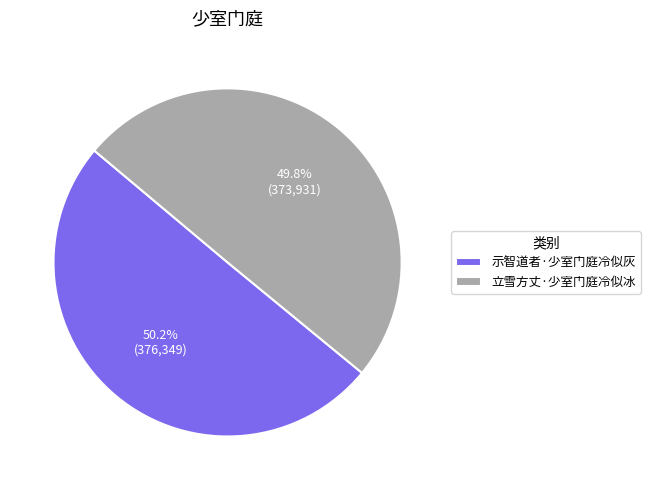

Combined, what portion of the pie is 立雪方丈·少室门庭冷似冰 and 示智道者·少室门庭冷似灰?

100.0%